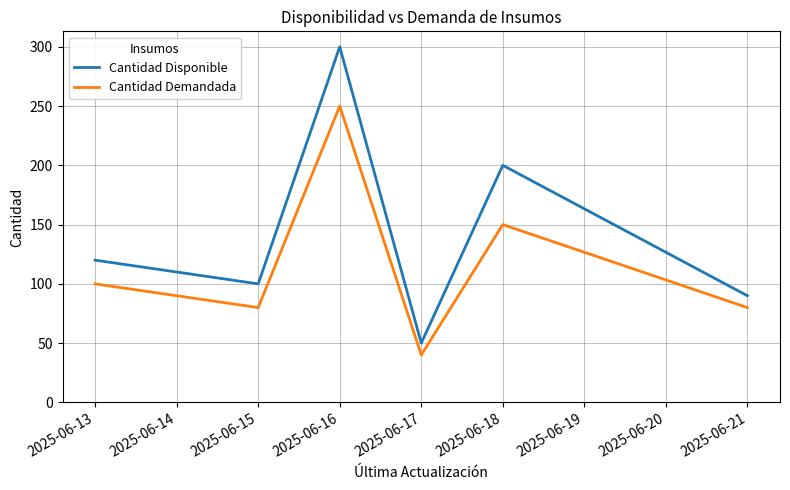

True or false: Cantidad Disponible and Cantidad Demandada intersect in this chart.

False